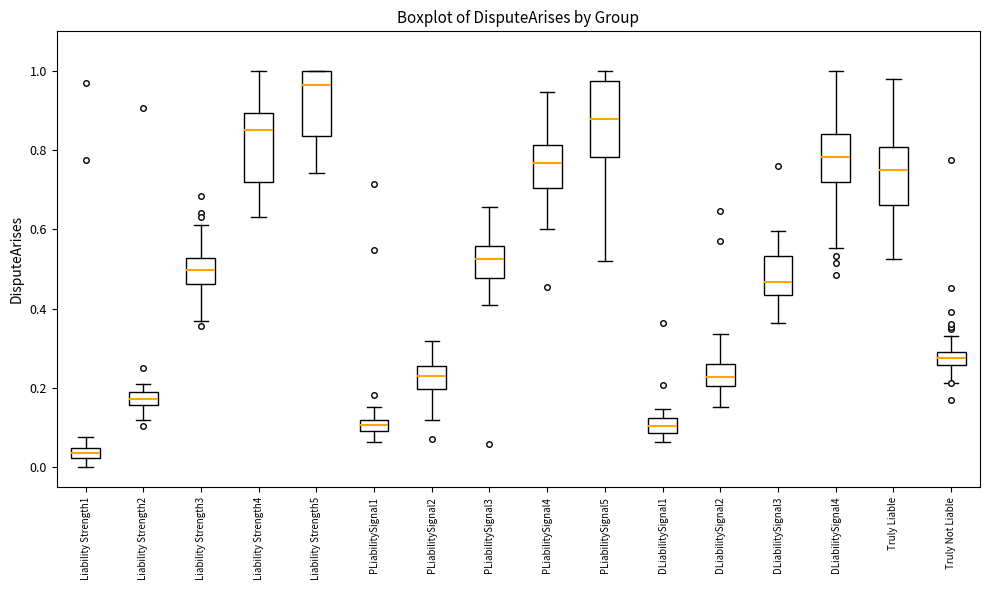

Where does the median line of the box for Liability Strength2 sit on the y-axis? The values are not printed on the chart, so give them approximately, as read against the axis.

0.18